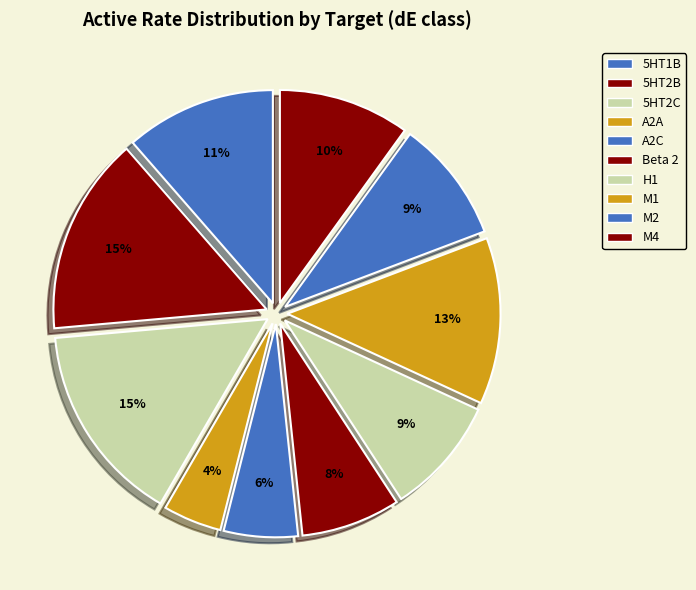

How many segments does this pie chart have?

10